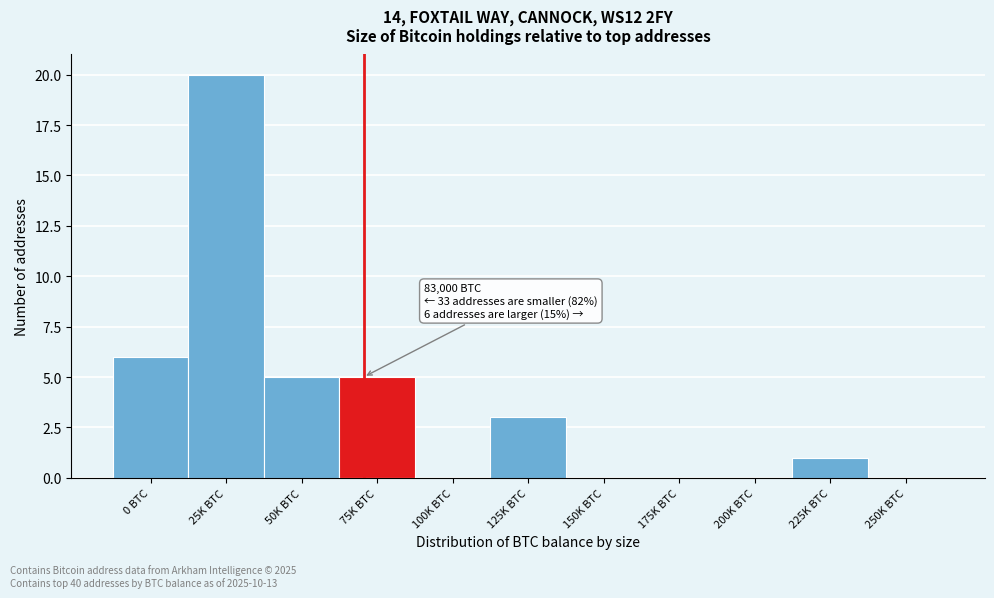

Reading right to left, list all the values displayed in this chart.

250K BTC=0	225K BTC=1	200K BTC=0	175K BTC=0	150K BTC=0	125K BTC=3	100K BTC=0	75K BTC=5	50K BTC=5	25K BTC=20	0 BTC=6